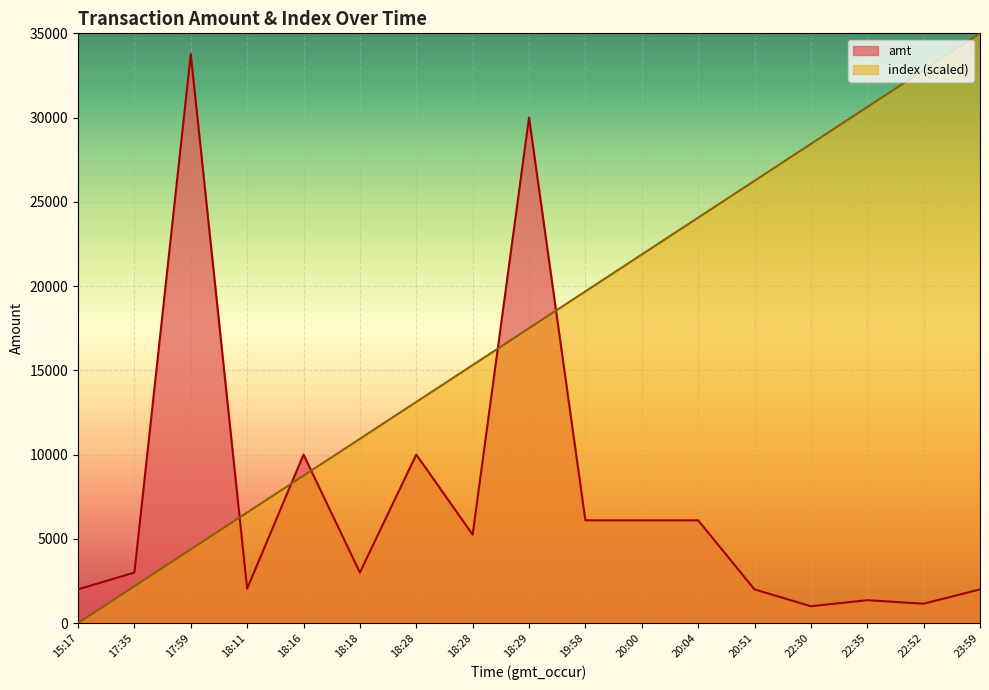

True or false: index has a value of 15312.5 at 18:28.

True